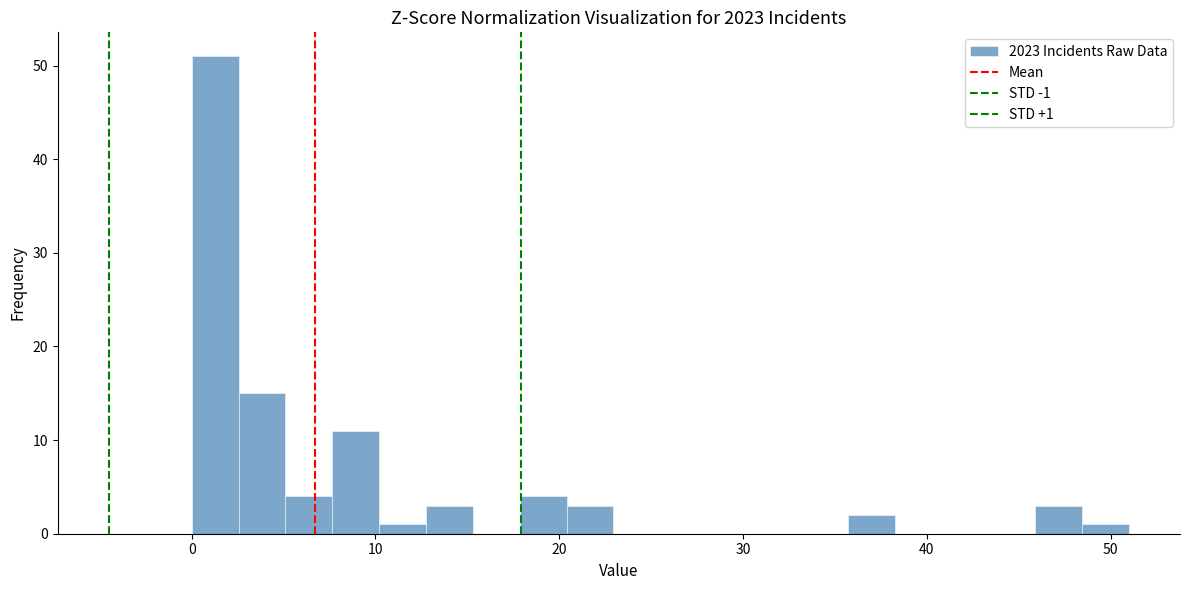

Around what value on the x-axis is the tallest bar? Give the approximate position of its centre, as read against the axis.

1